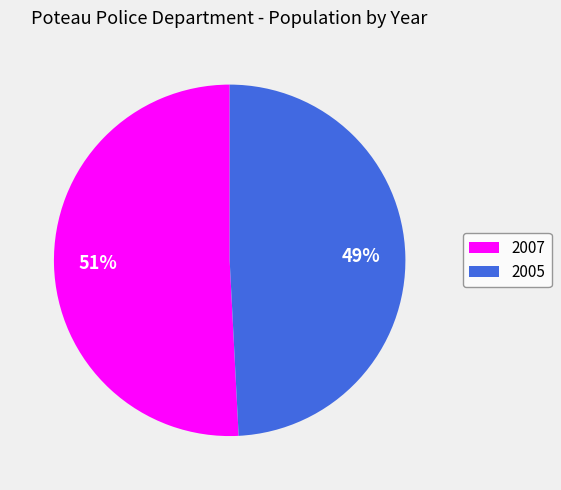

Does any single category account for the majority?

Yes